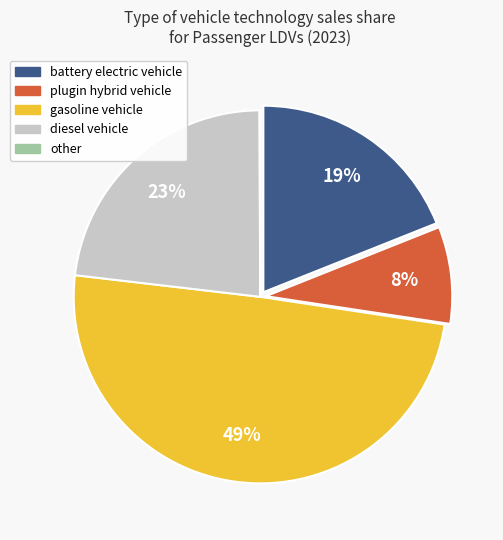

To the nearest percent, what is the average slice percentage?

20%